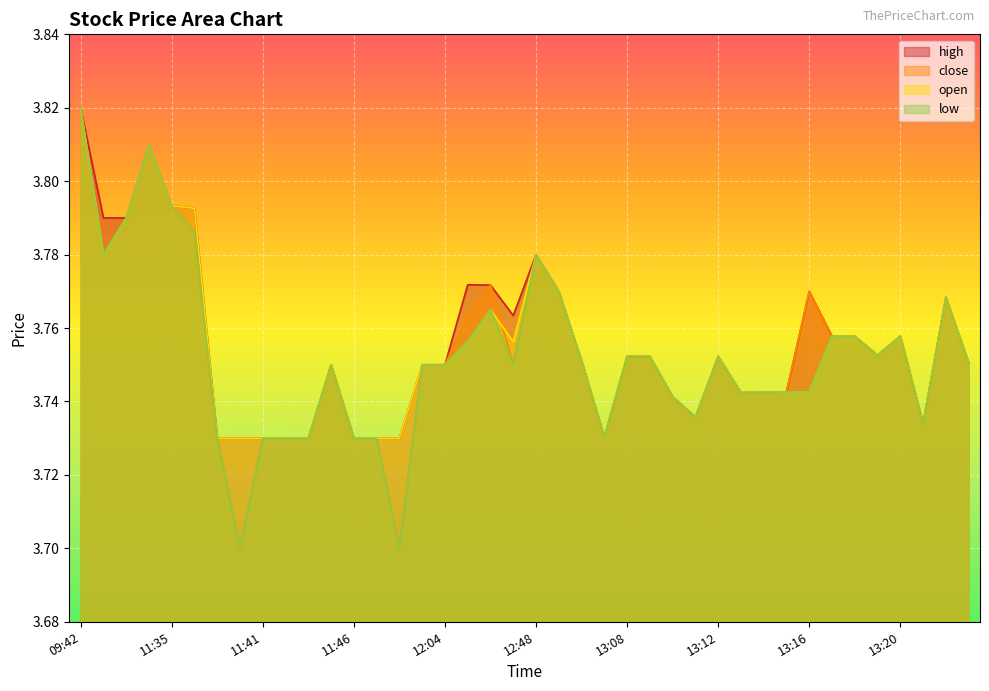

List the series in order of their overall mean, highest first.

high, open, close, low